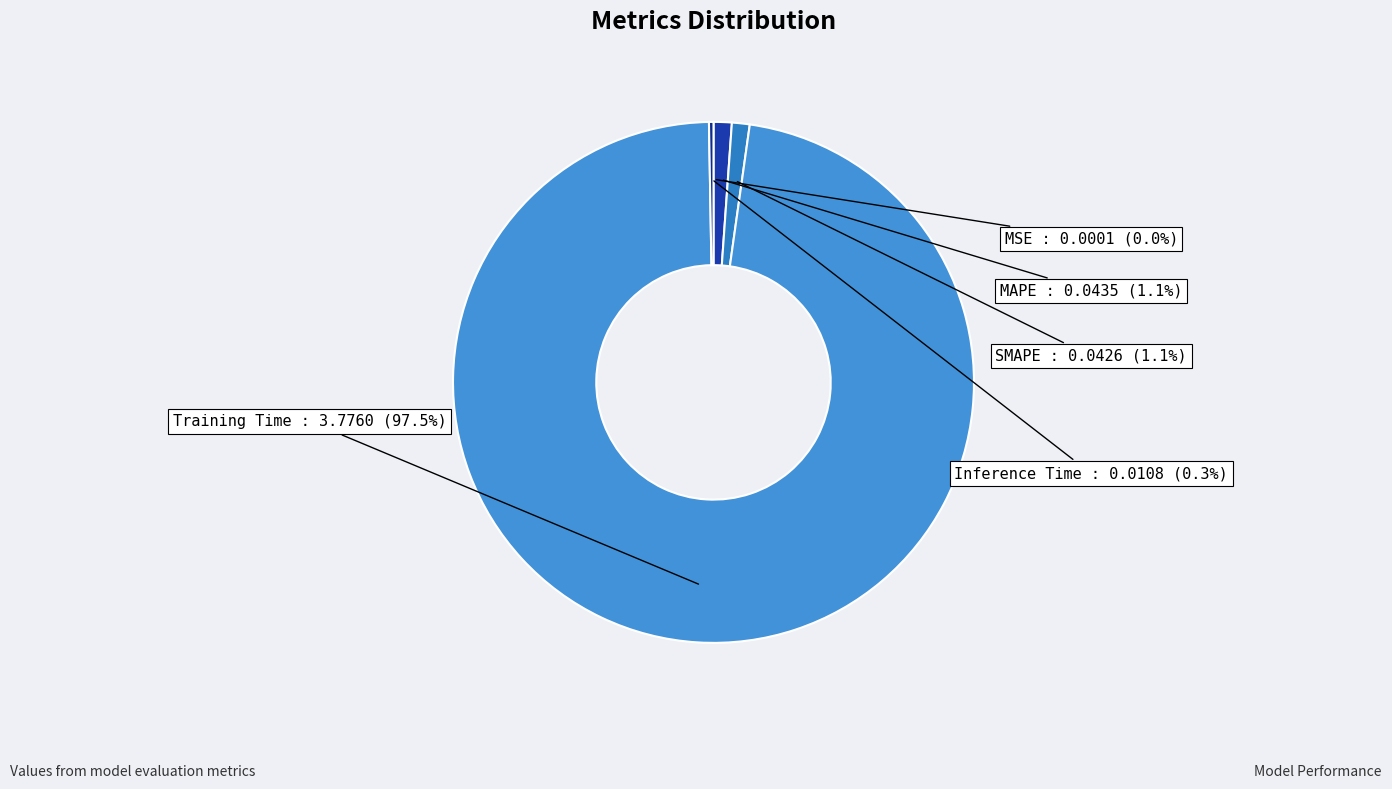

Which slice is the largest?

Training Time